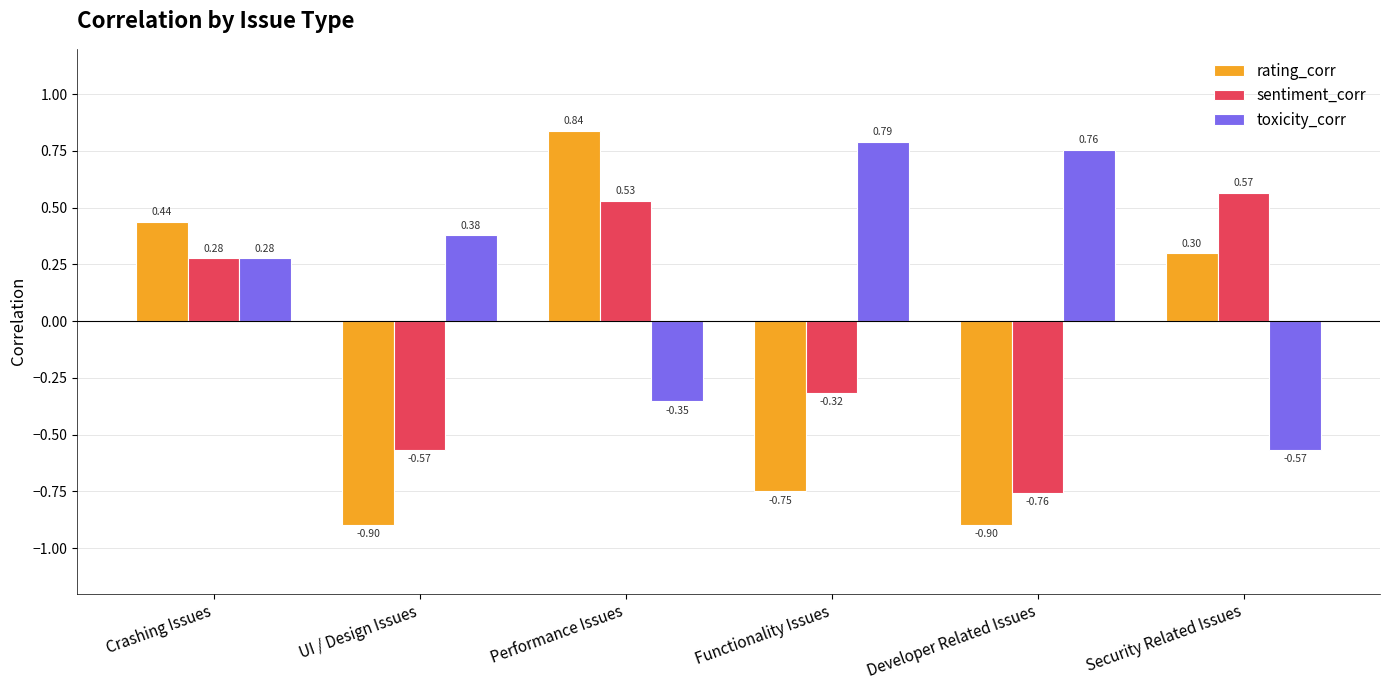

Which series has the largest total across all categories?

toxicity_corr